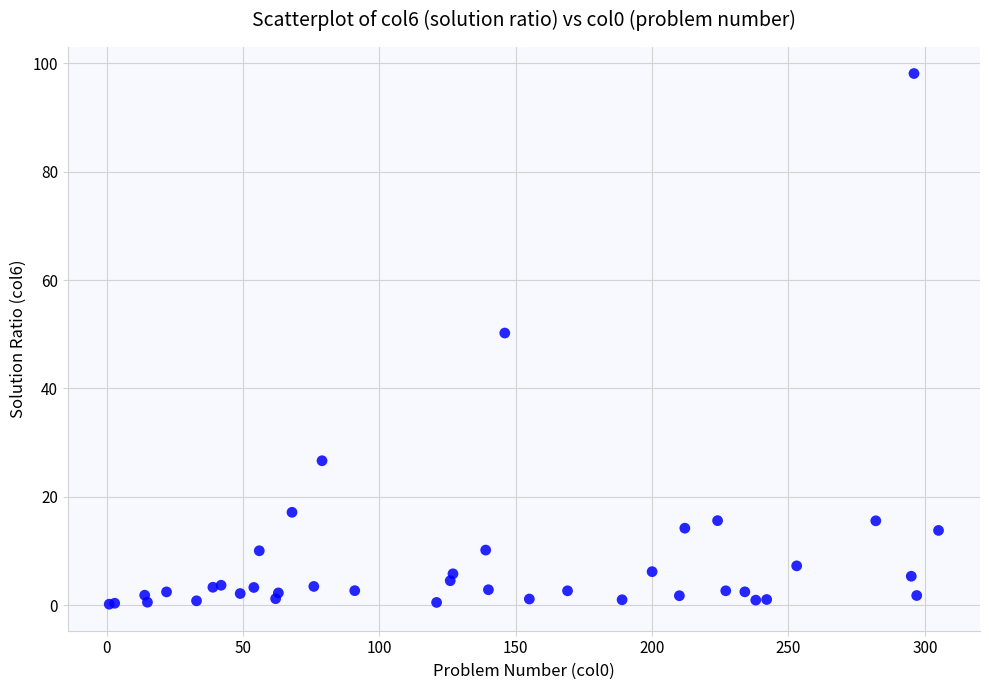

What Y value in the scatter plot is closest to 49?

50.2